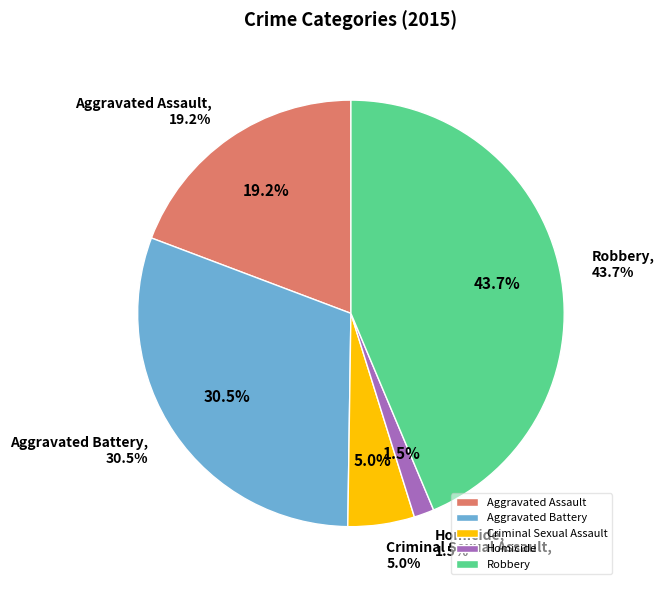

Which has a higher value, Robbery or Homicide?

Robbery